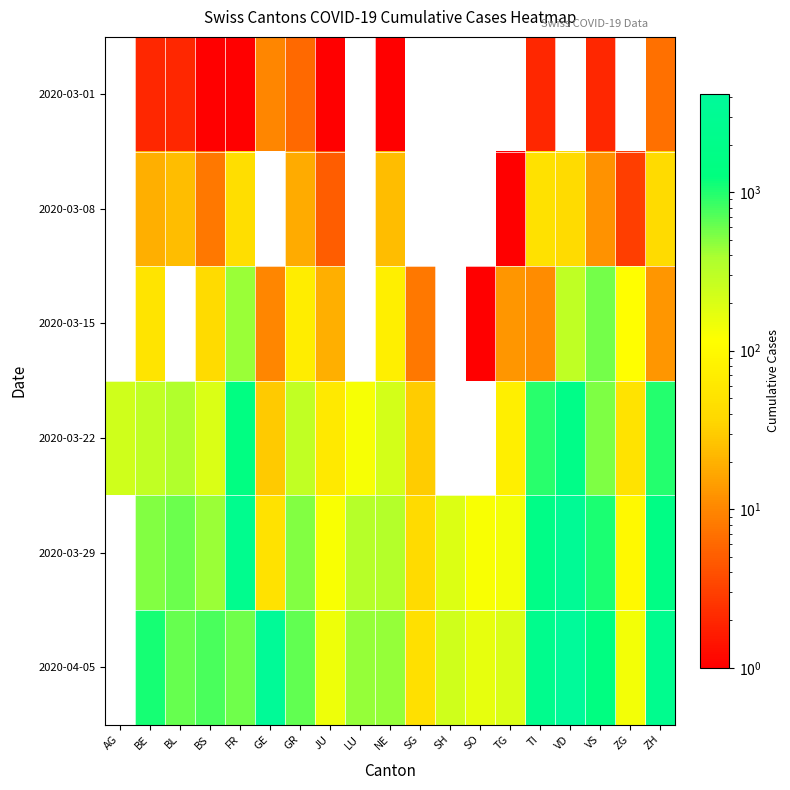

Is the value of 2020-03-15 at TI greater than the value of 2020-03-29 at SO?

No